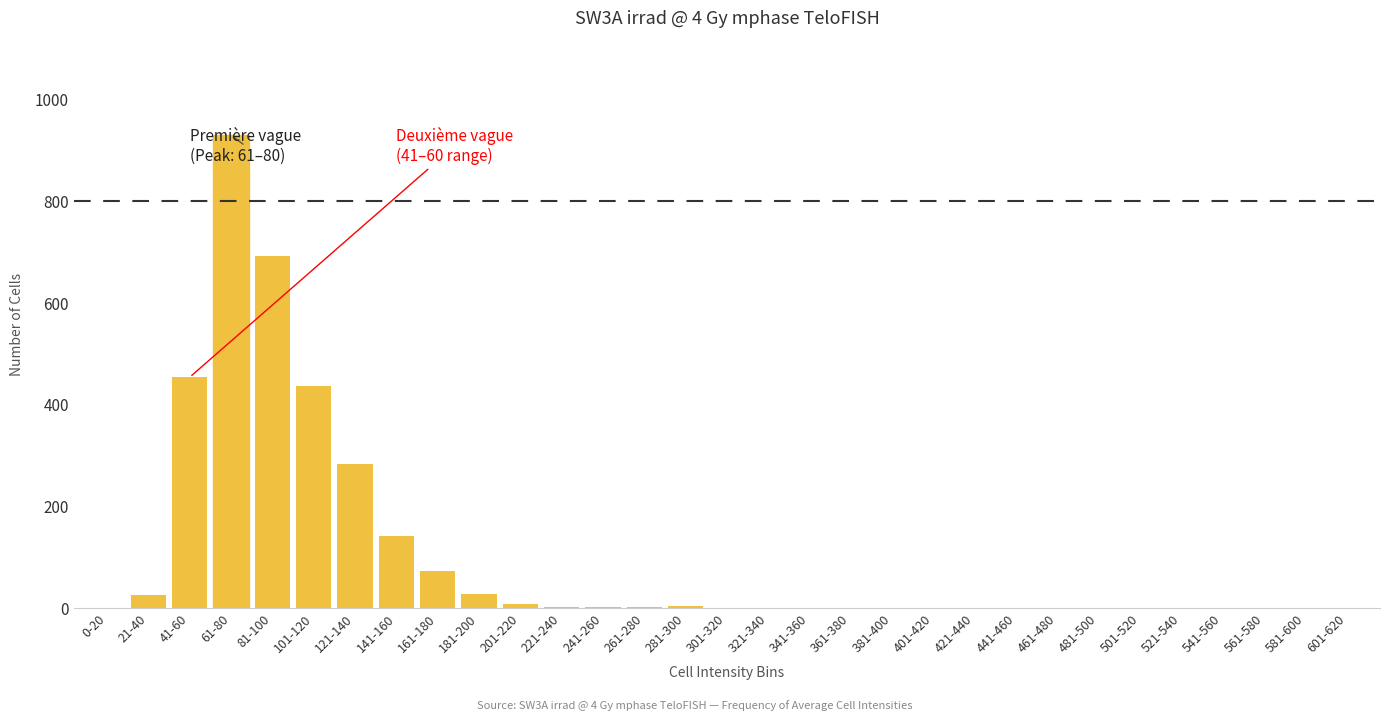

What is the maximum value shown in the chart?

930